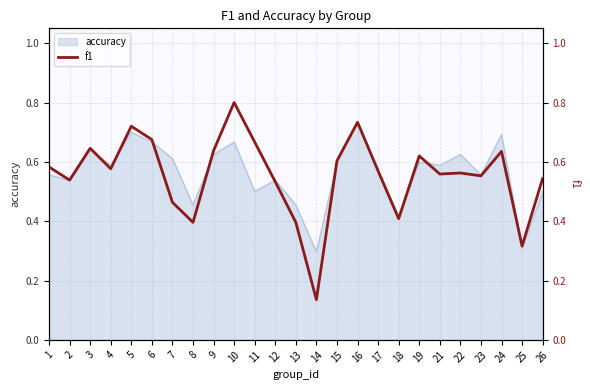

At which label does accuracy reach its peak?

16